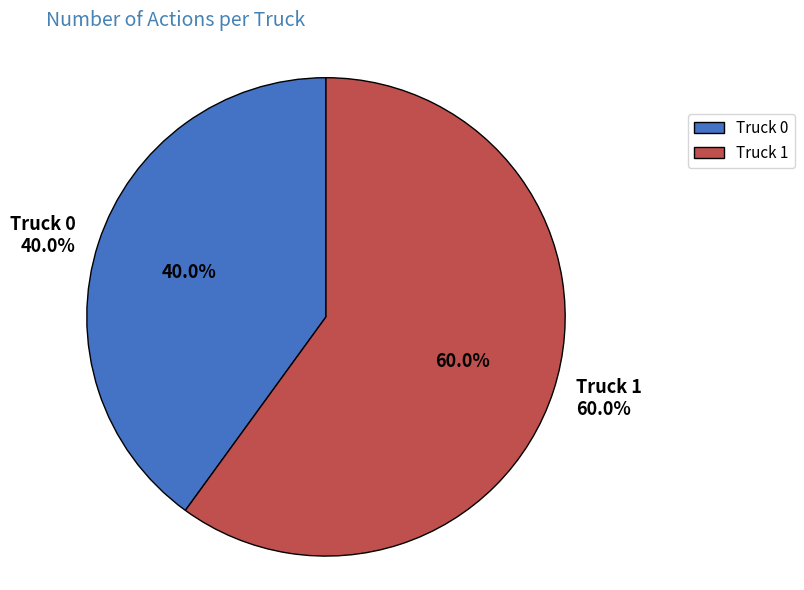

To the nearest percent, what is the combined percentage of Truck 1 and Truck 0?

100%